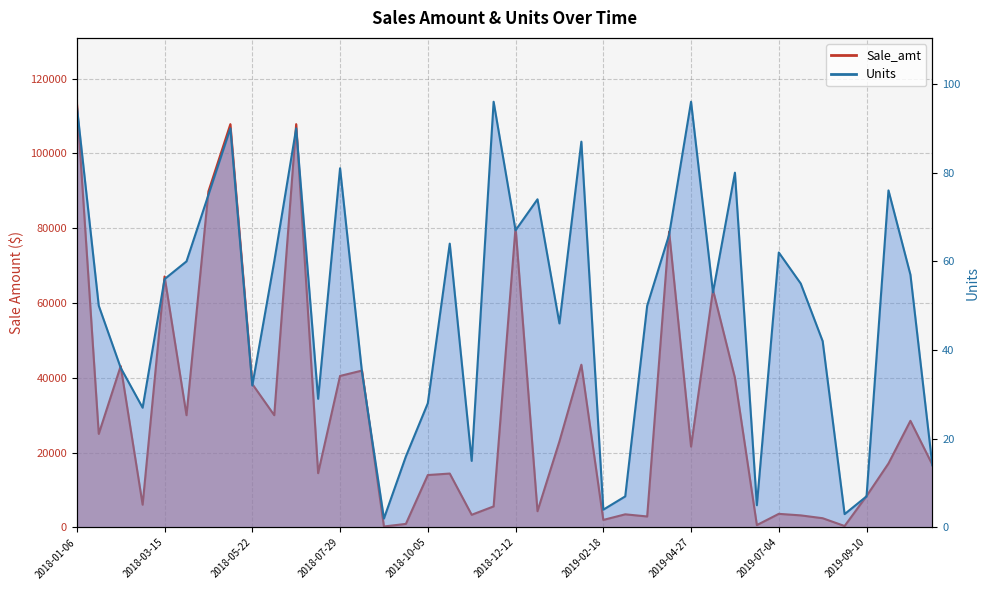

At 2018-04-18, list the series in order from smallest to largest.

Units, Sale_amt